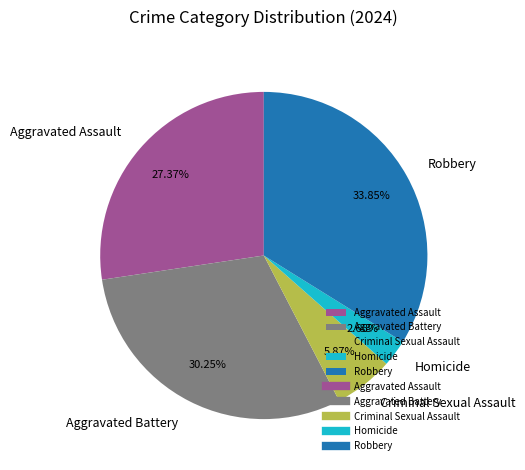

The Aggravated Battery slice represents 30% of the pie. True or false?

True